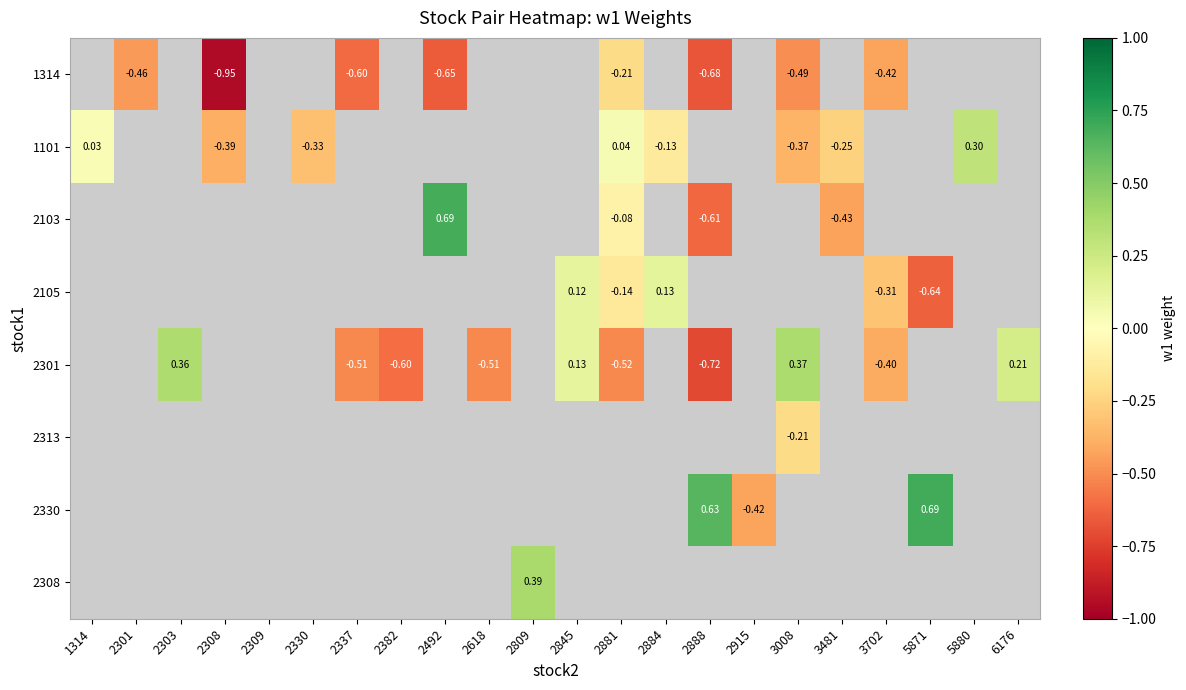

What is the sum of the 1314 values at 3008 and 2881?

-0.7